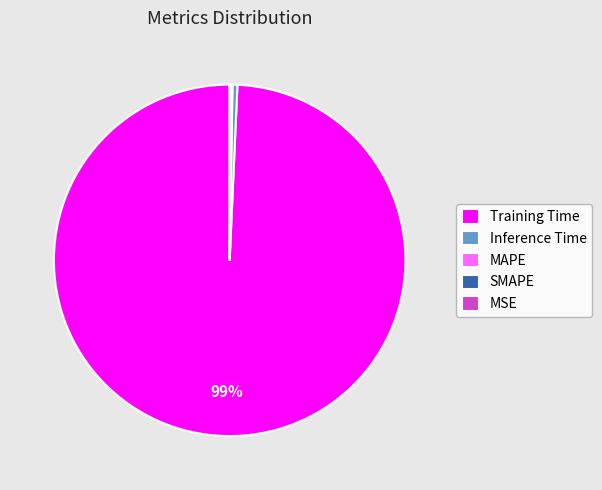

Which category has the biggest portion of the pie?

Training Time